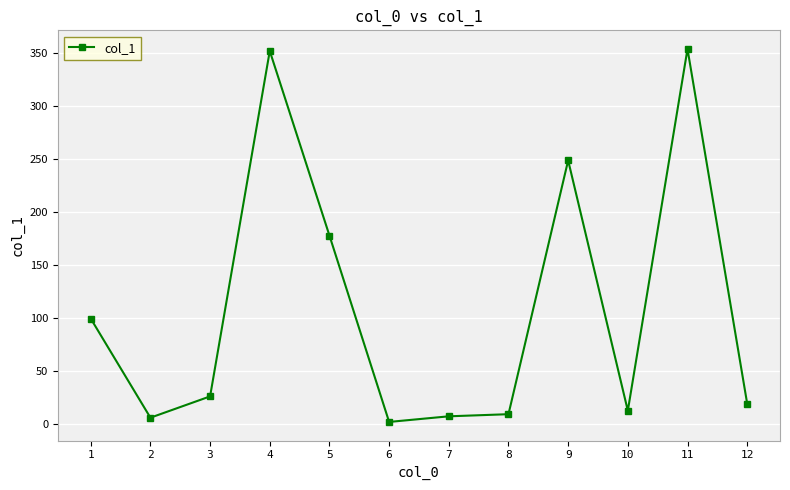

What is the maximum value shown in the chart?

353.4